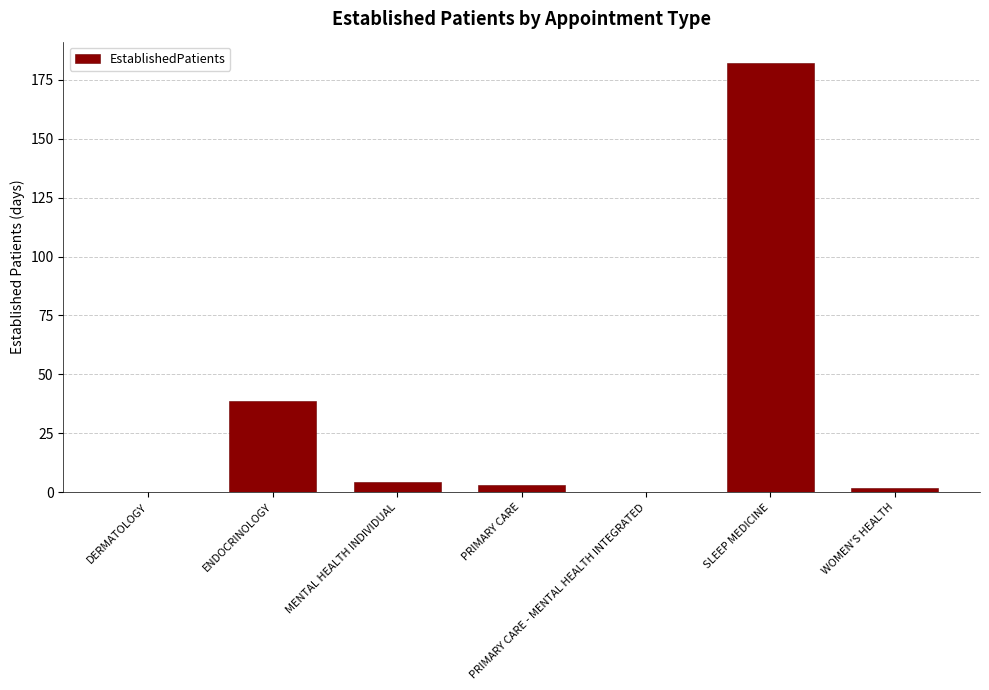

Are the bars horizontal?

No